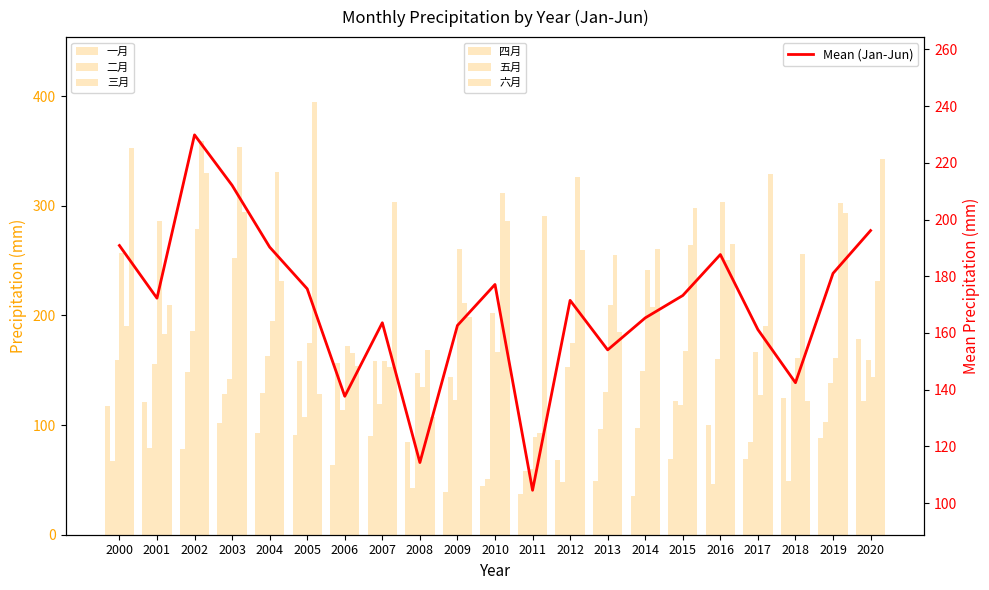

How many groups of bars are there?

21